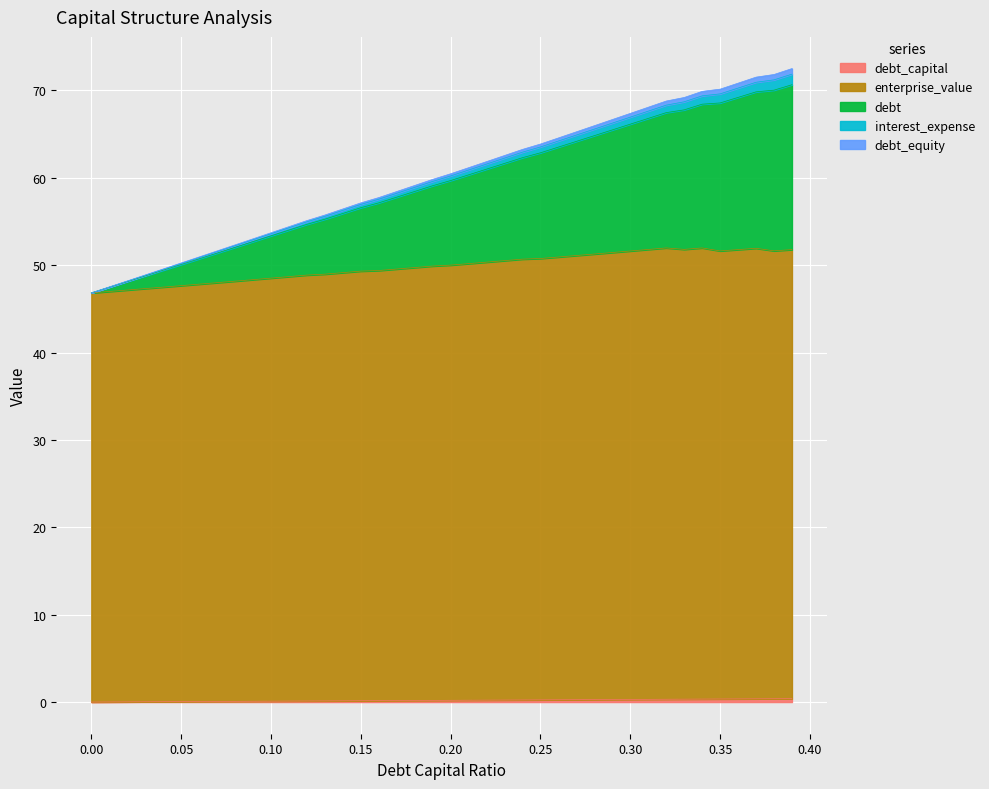

At which category is the sum across all series the highest?

0.39